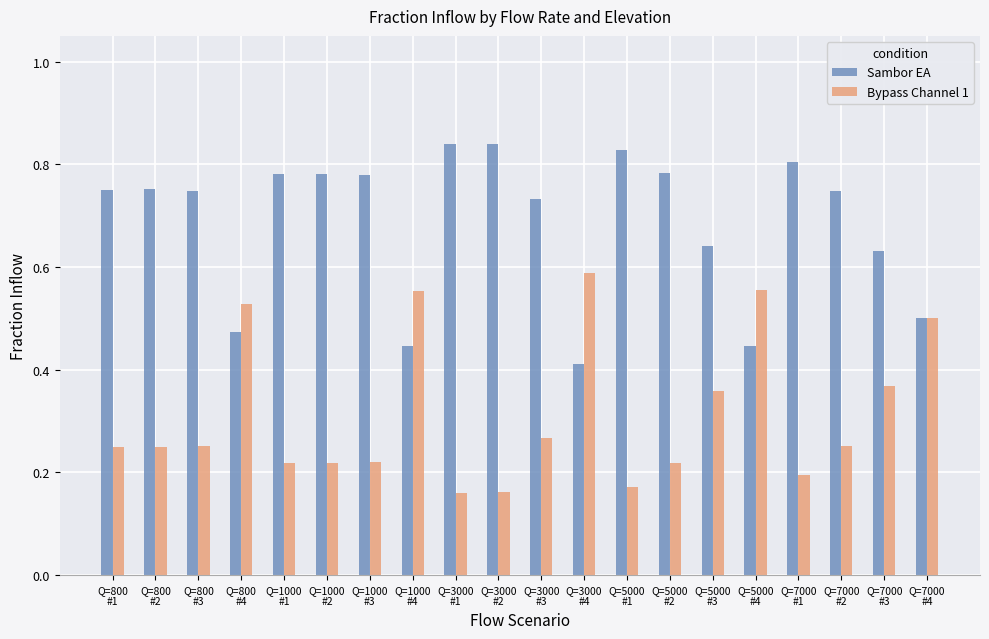

List the series in order of their peak value, highest first.

Sambor EA, Bypass Channel 1